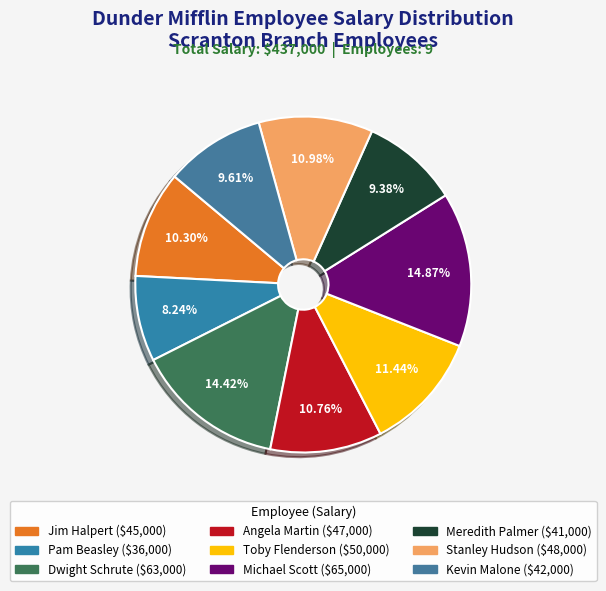

The Stanley Hudson slice represents 20% of the pie. True or false?

False